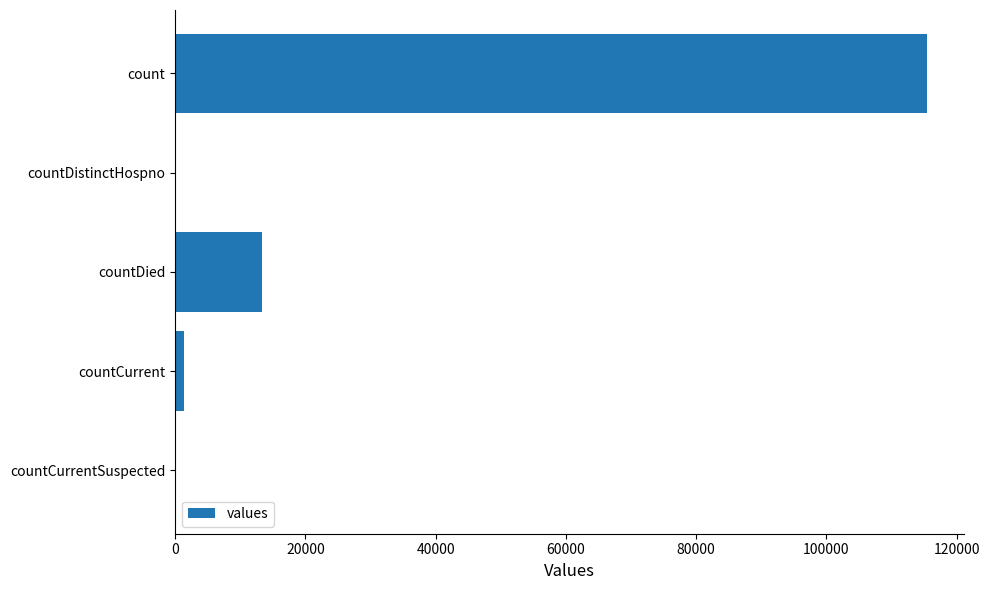

The chart shows a value of 0 at countDistinctHospno. True or false?

True